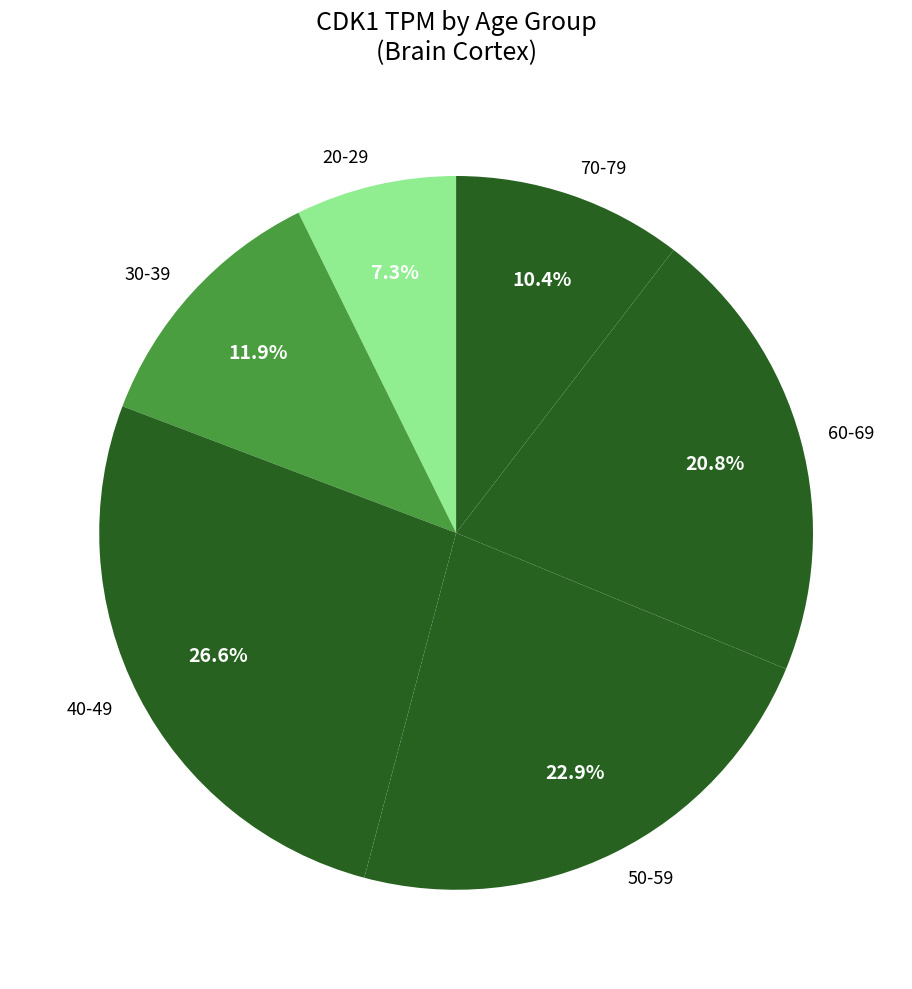

Count the number of slices in the pie.

6